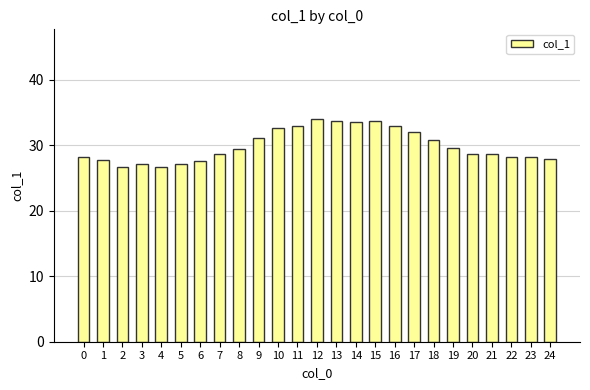

What is the value of the 20th bar from the left?

29.6